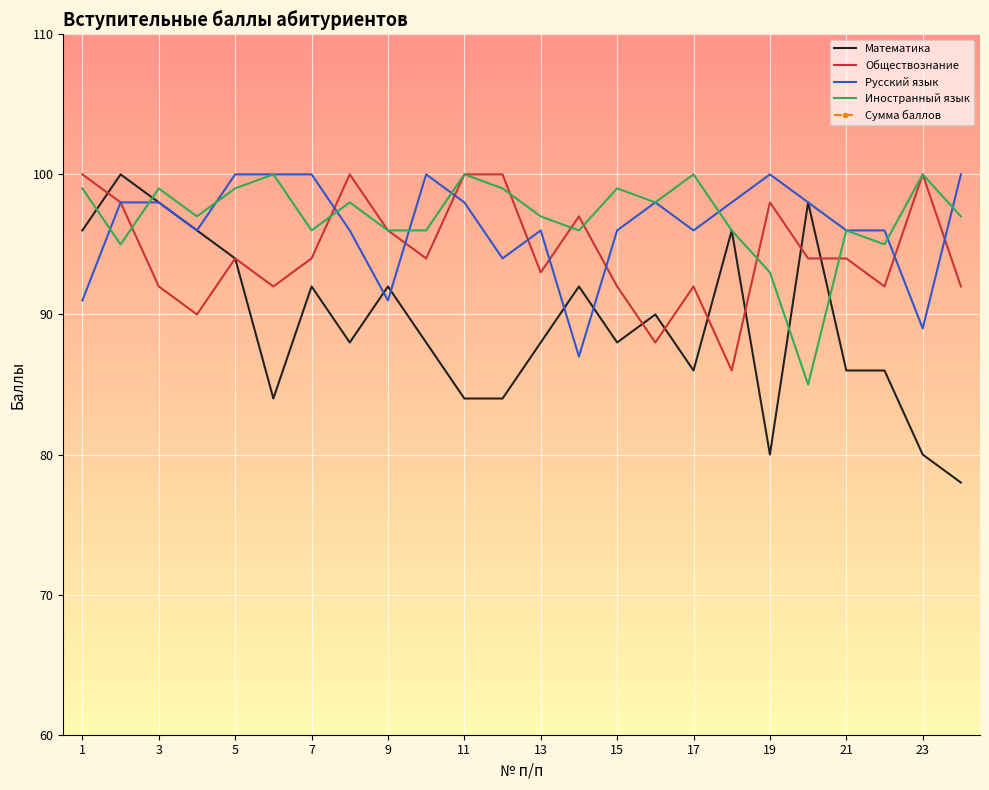

Is it true that Иностранный язык equals 34 at 9?

False